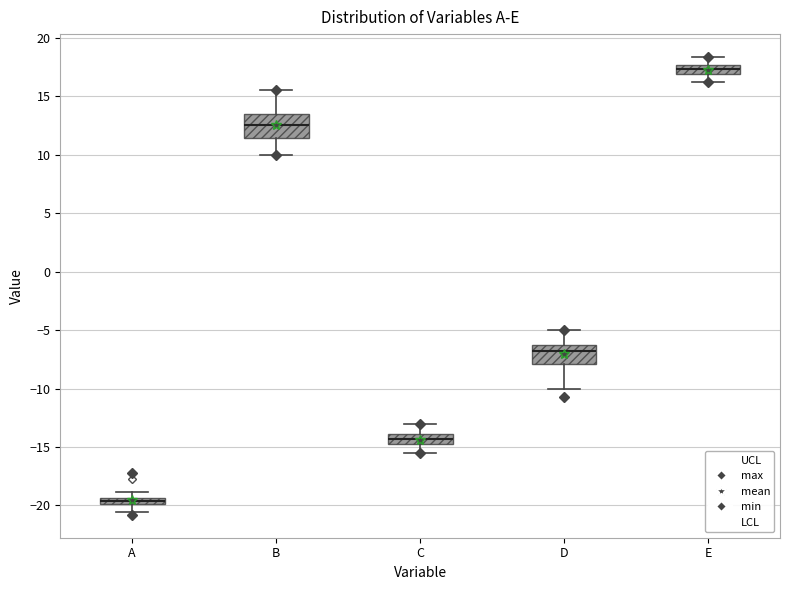

Where does the lower whisker of the box for C end on the y-axis? The values are not printed on the chart, so give them approximately, as read against the axis.

-15.5